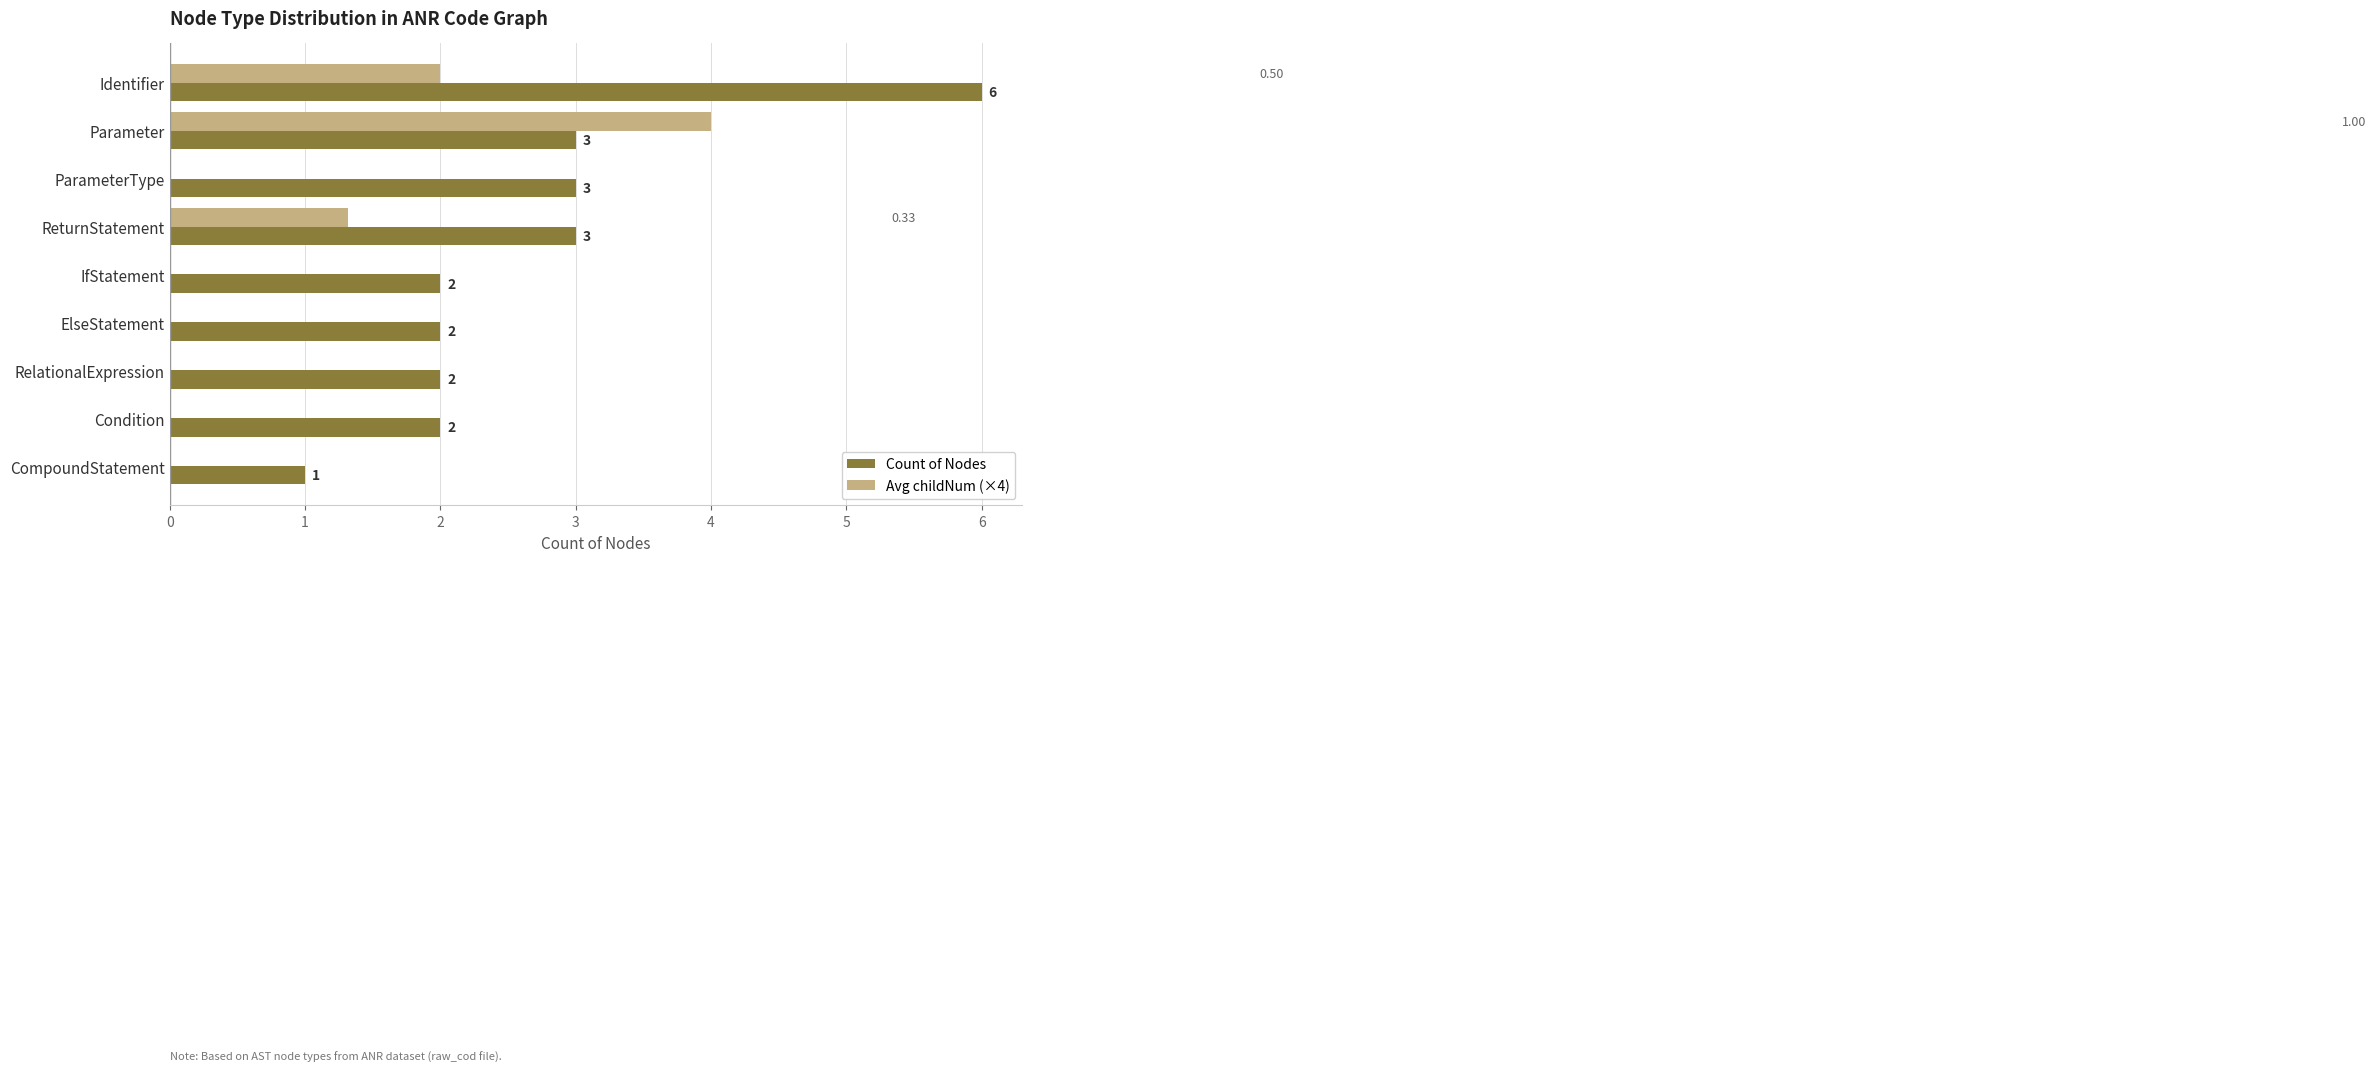

Which category has the highest value in the Count of Nodes series?

Identifier